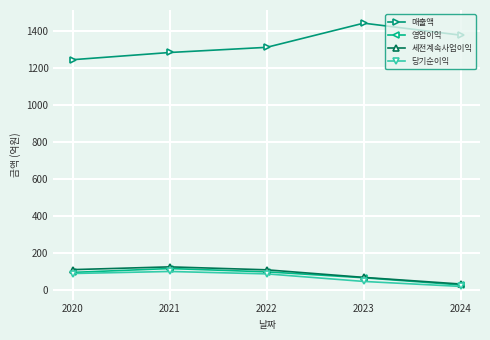

True or false: 당기순이익 and 세전계속사업이익 cross at least once.

False